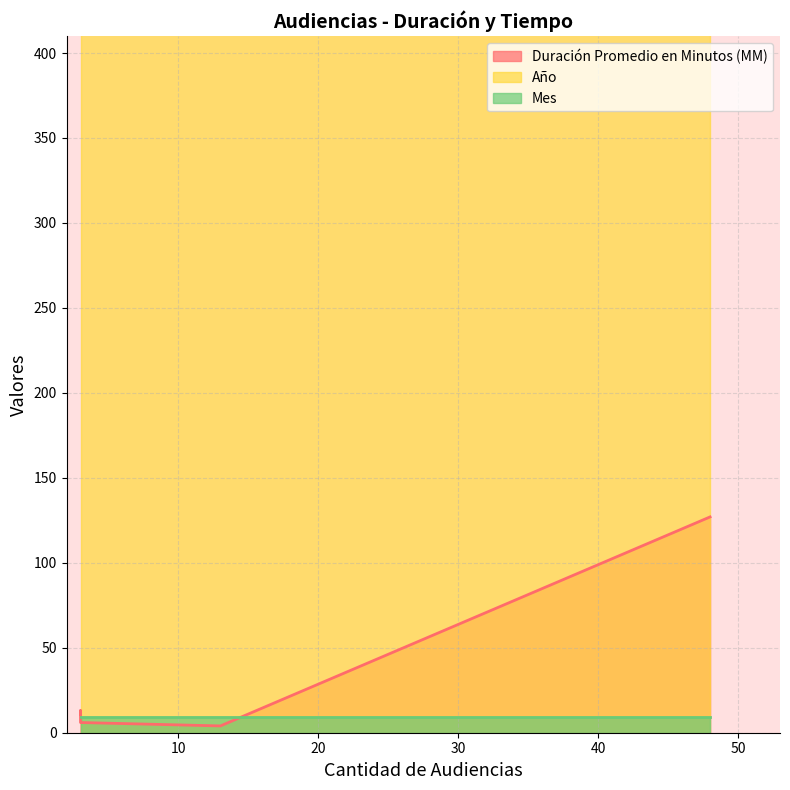

Rank the series at 13 from highest to lowest value.

Año, Mes, Duración Promedio en Minutos (MM)